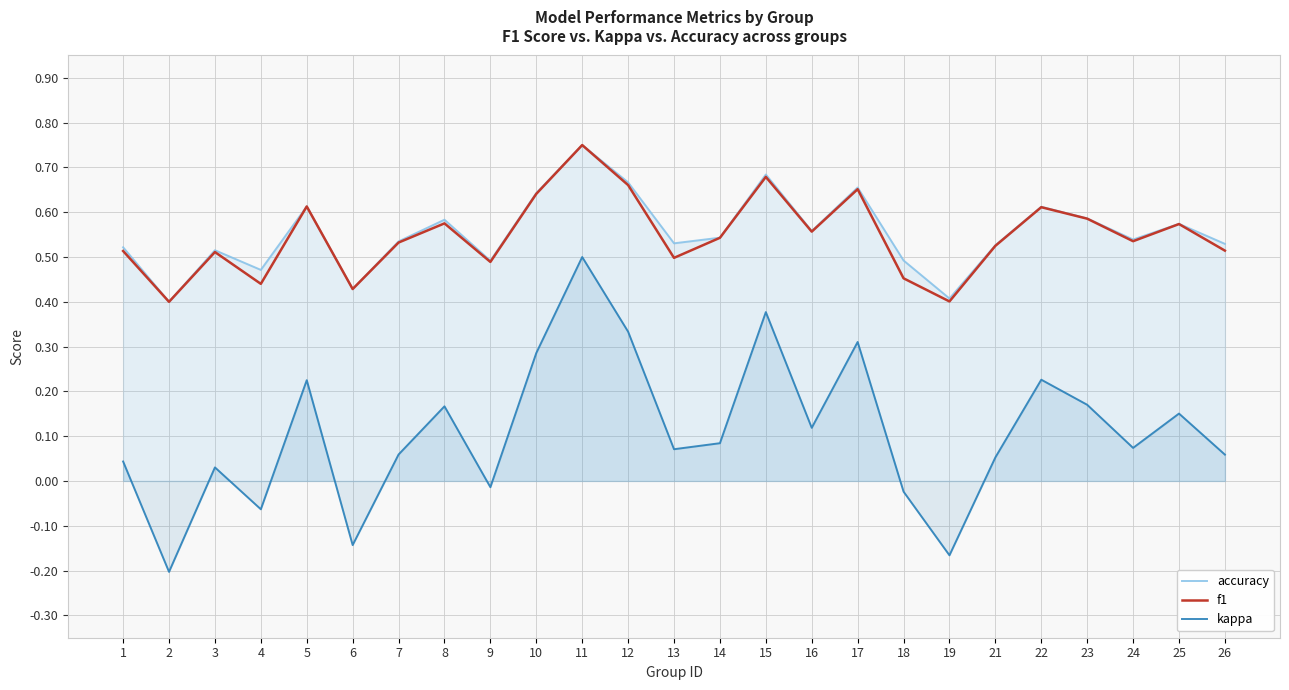

Which series has the largest total across all categories?

accuracy